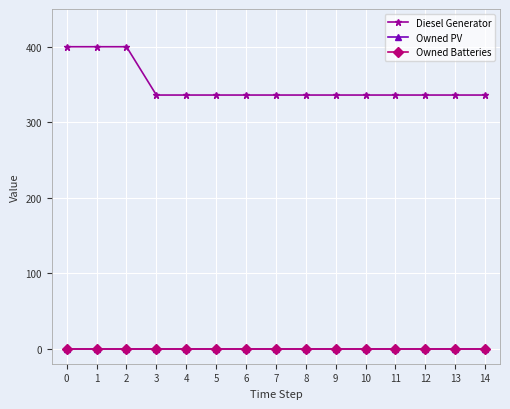

True or false: Diesel Generator and Owned PV intersect in this chart.

False